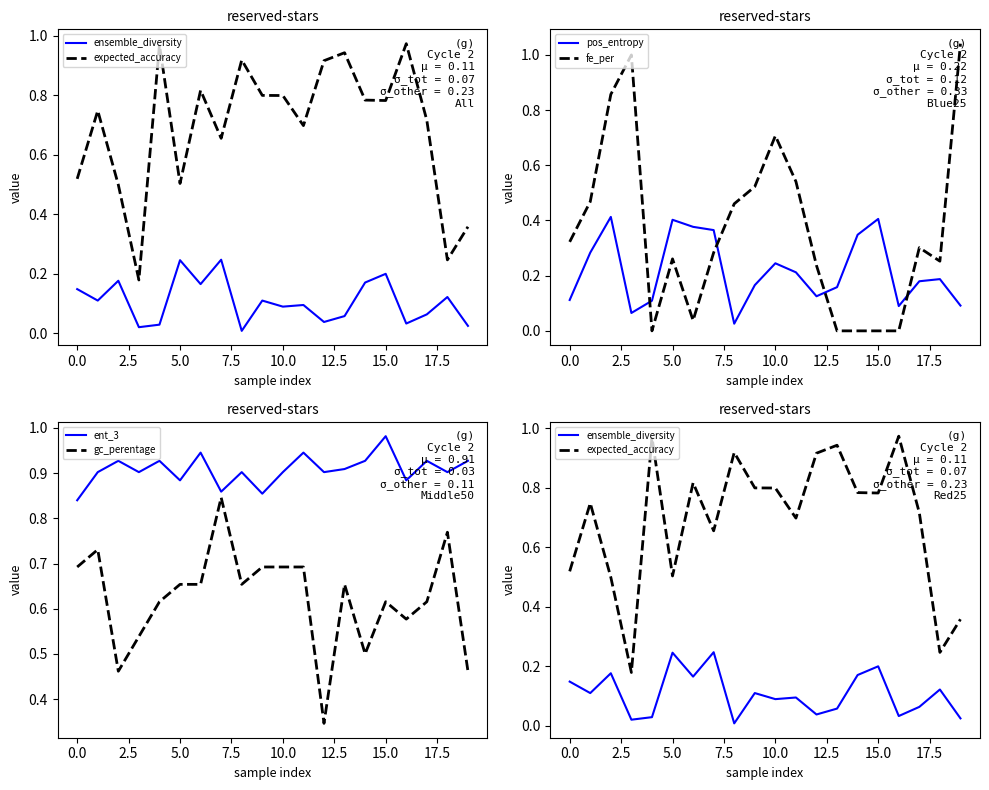

True or false: fe_per has a value of 0.7 at 10.0.

True